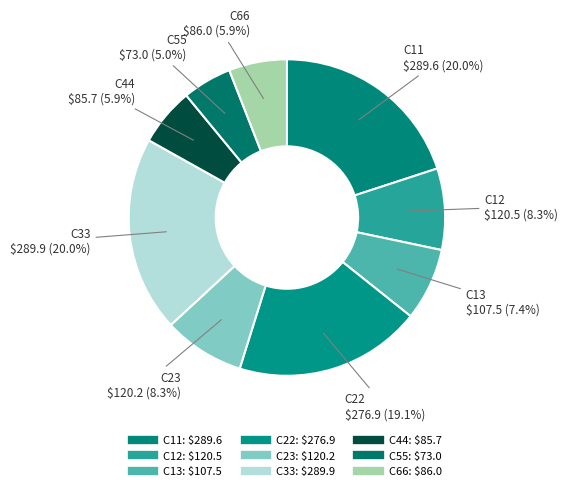

Count the number of slices in the pie.

9